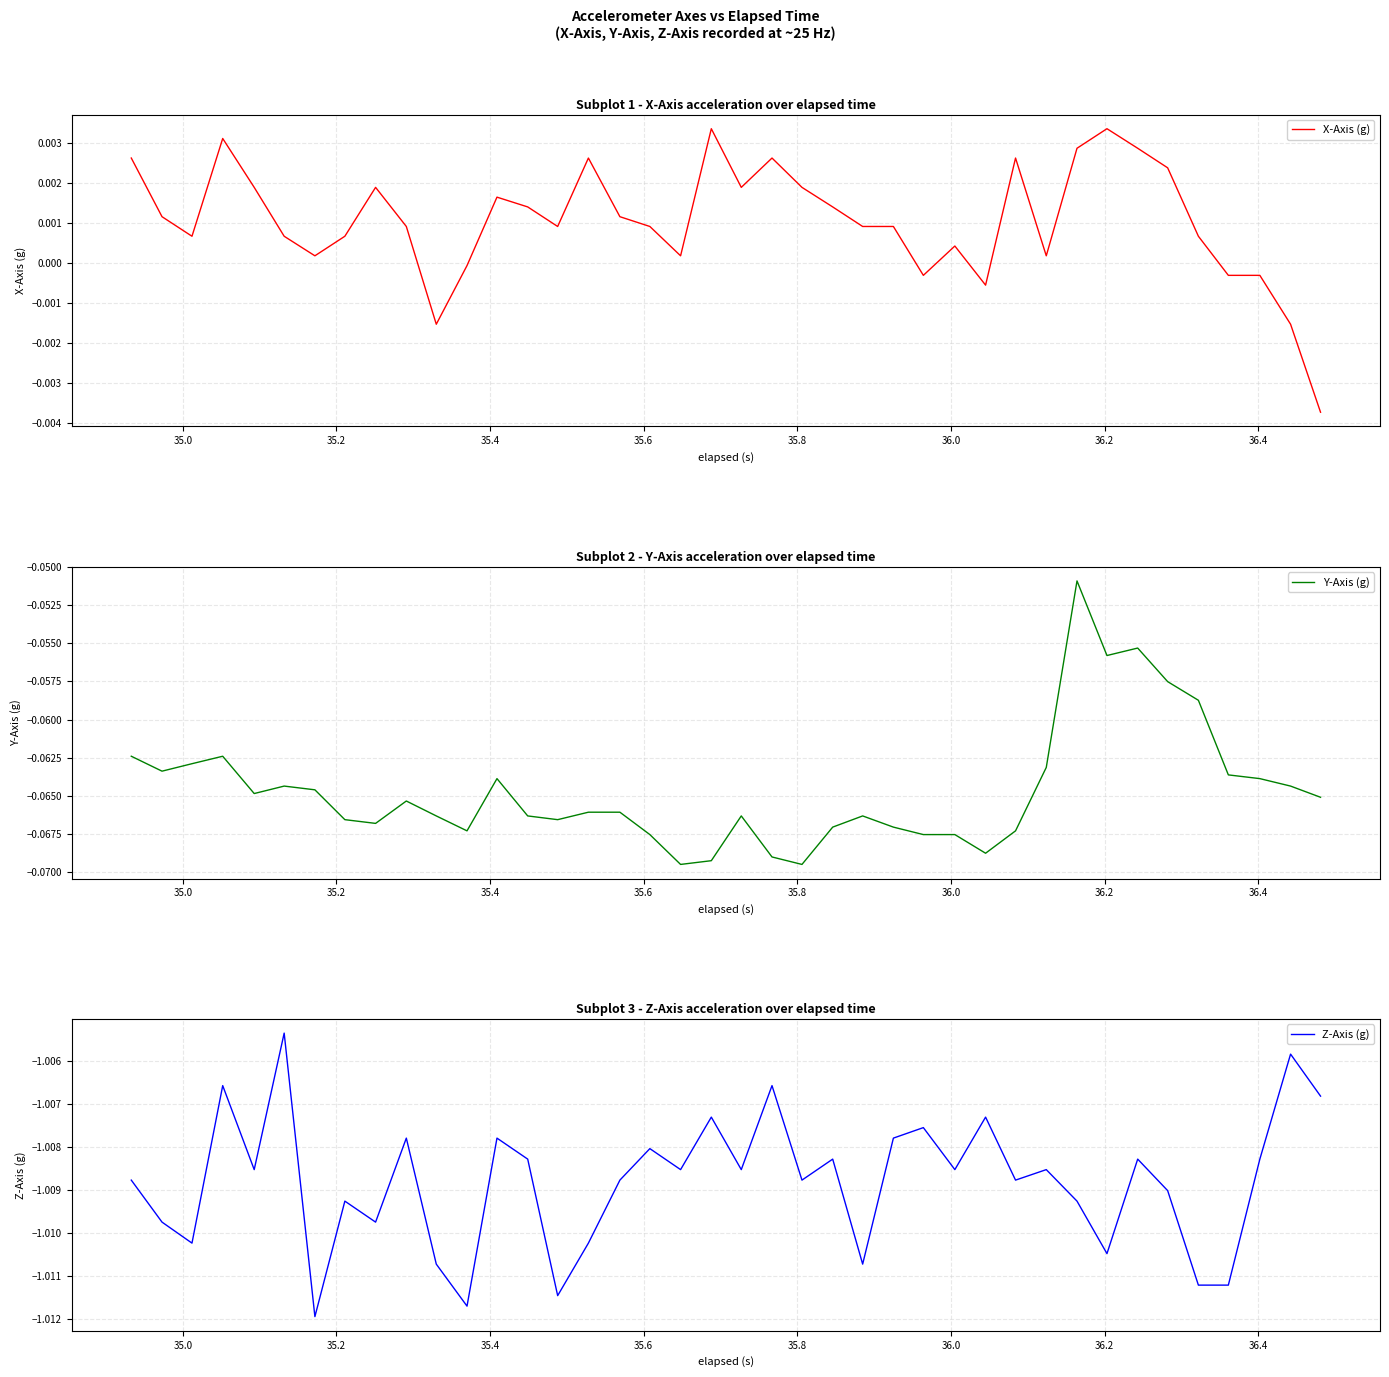

Which series has the widest spread of values?

Y-Axis (g)